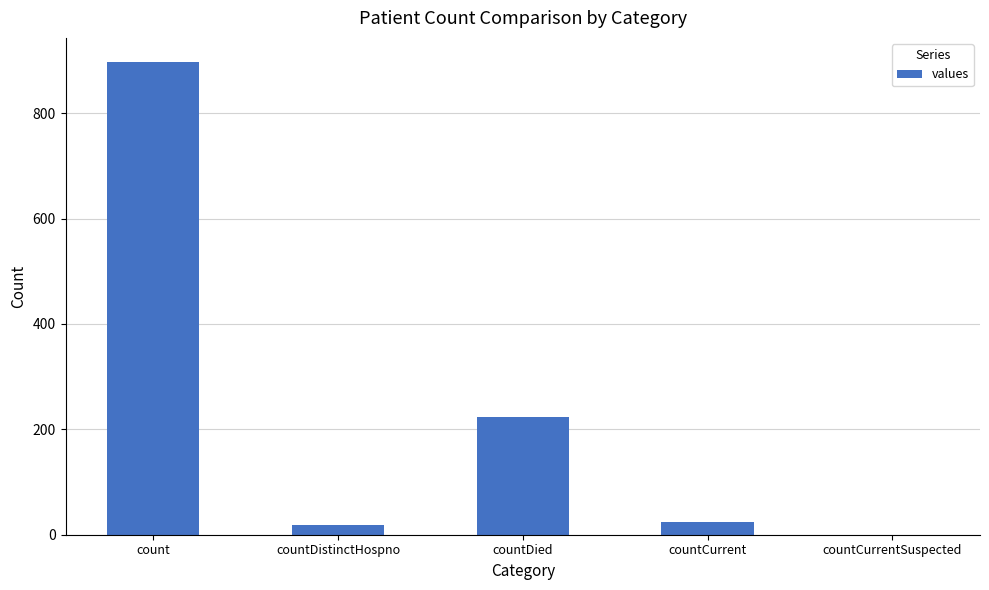

Reading left to right, transcribe all the data shown in this chart.

898	18	224	25	0